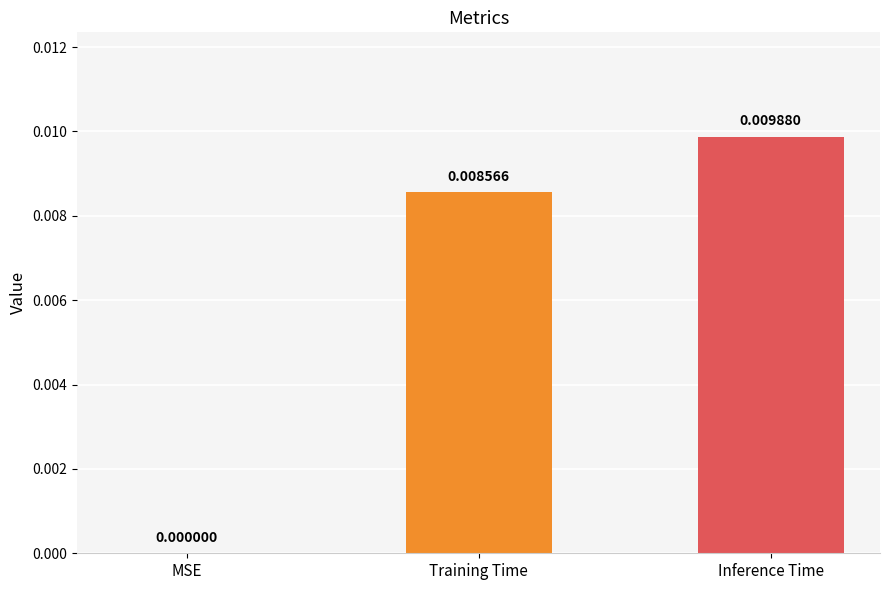

Between Inference Time and MSE, which is larger?

Inference Time